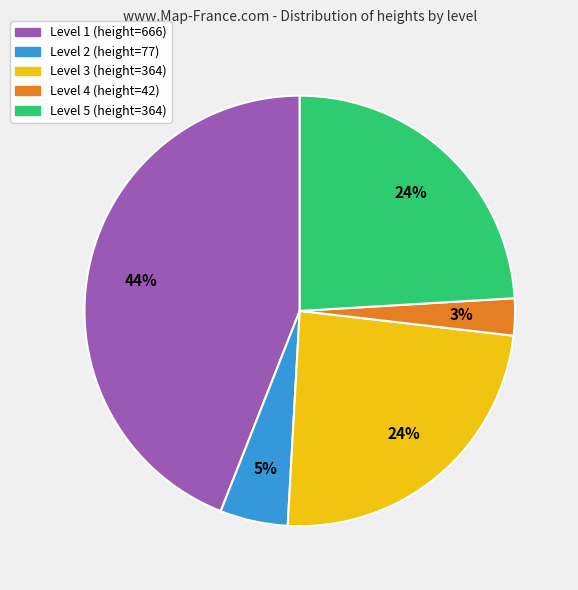

Does Level 1 represent more than half of the total?

No